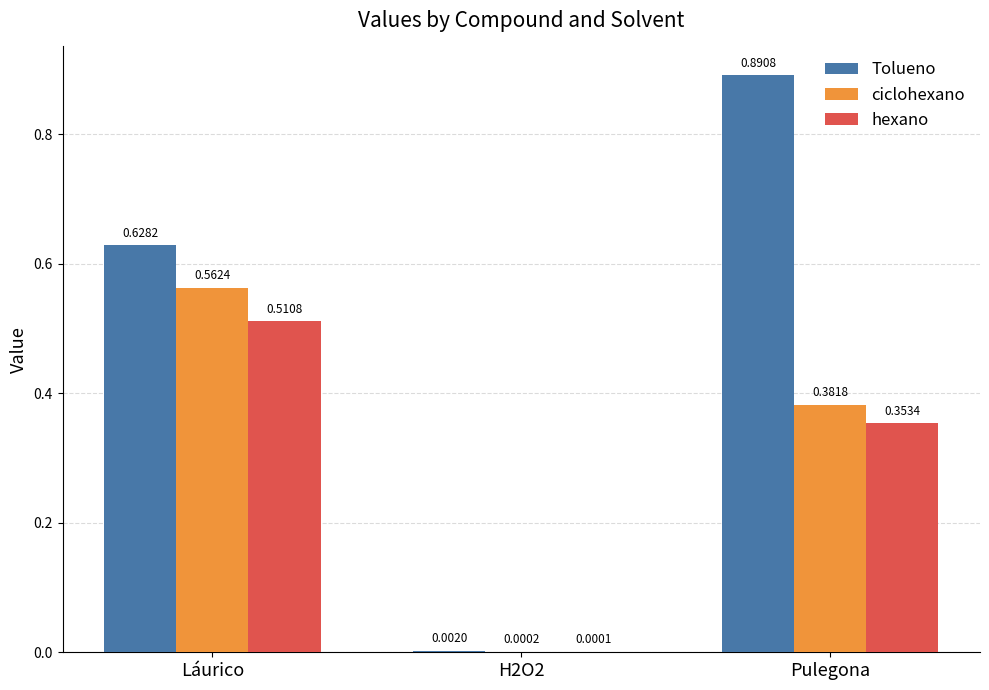

Is the value of hexano at H2O2 greater than the value of ciclohexano at Pulegona?

No